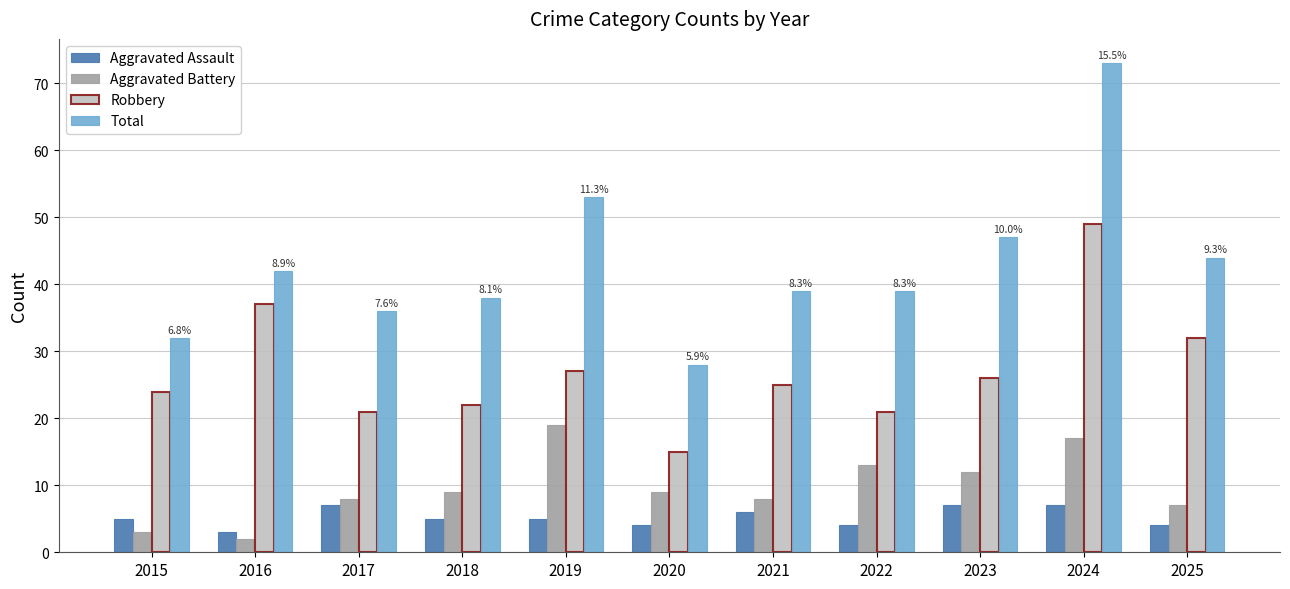

What is the spread (max minus min) of values at 2015?

29